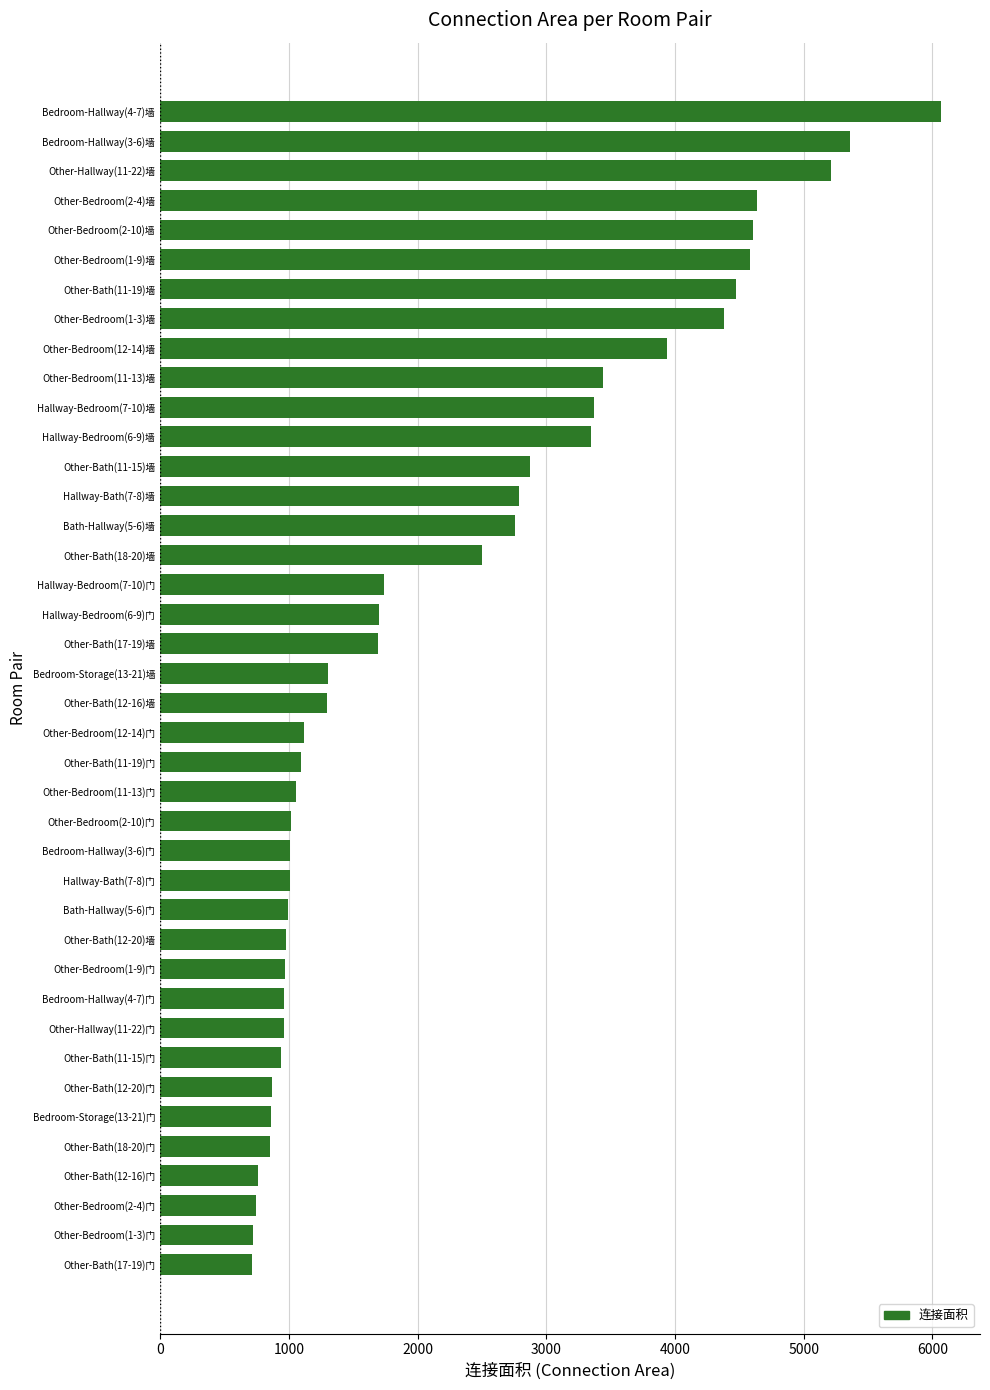

What is the label of the 1st bar from the top?

Bedroom-Hallway(4-7)墙